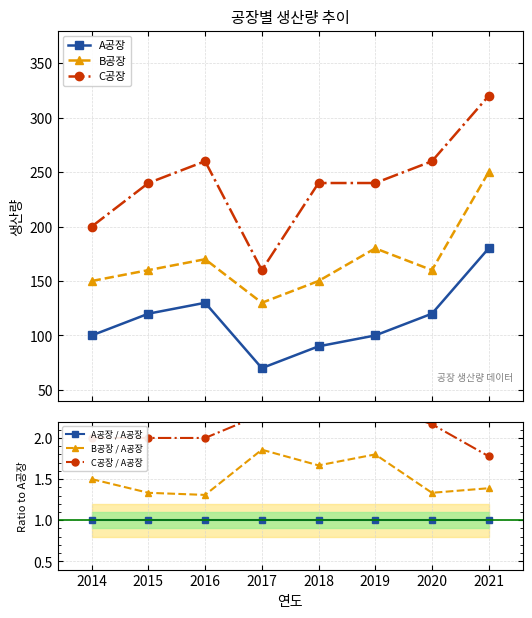

True or false: B공장 / A공장 has a value of 2.2 at 2021.

False